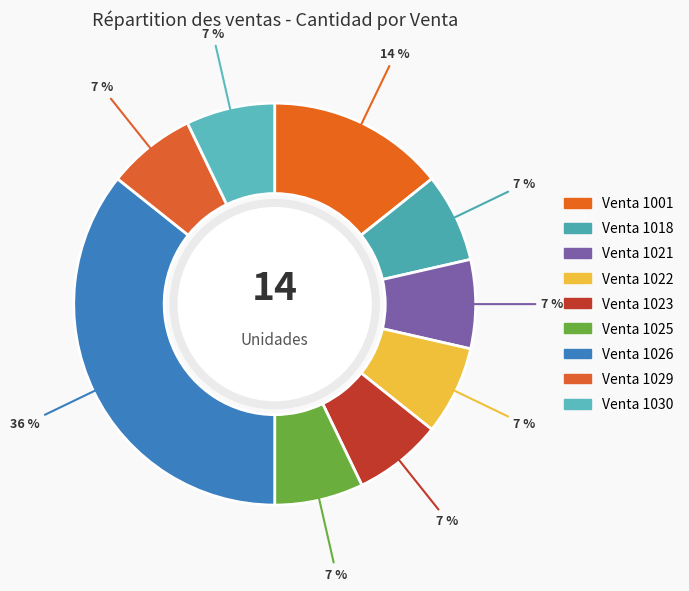

Count the number of slices in the pie.

9